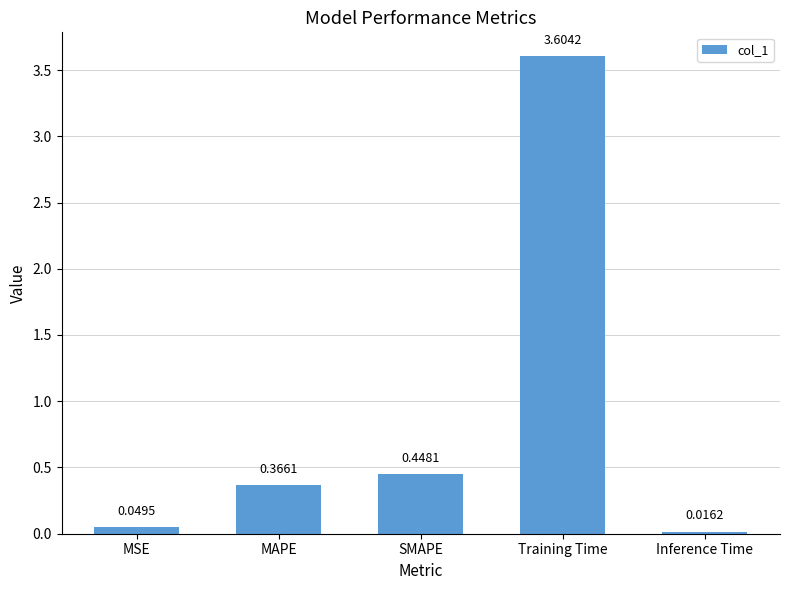

Rank the categories by value from highest to lowest.

Training Time, SMAPE, MAPE, MSE, Inference Time